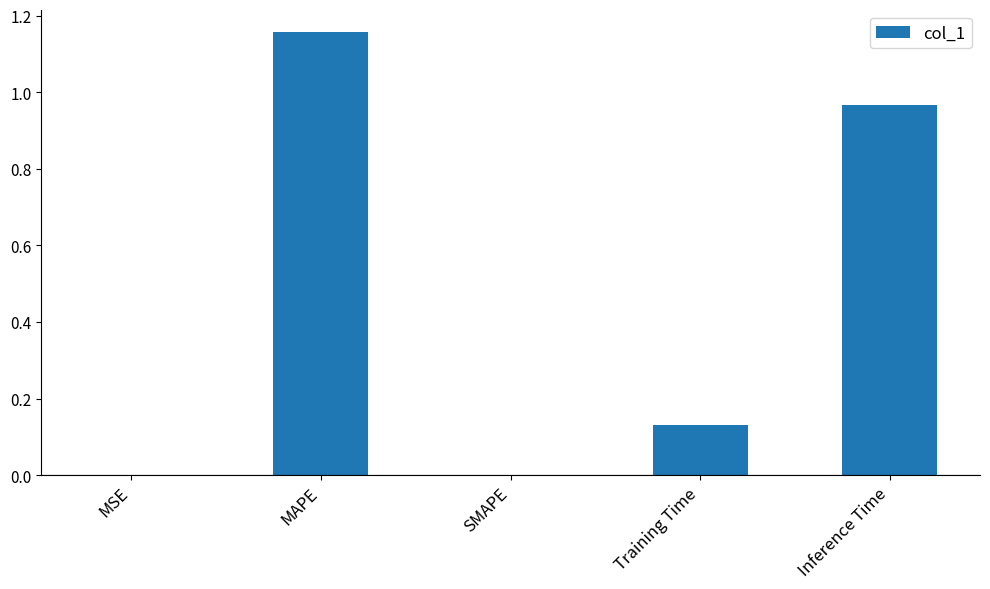

Is it true that the value at SMAPE is 0.4?

False